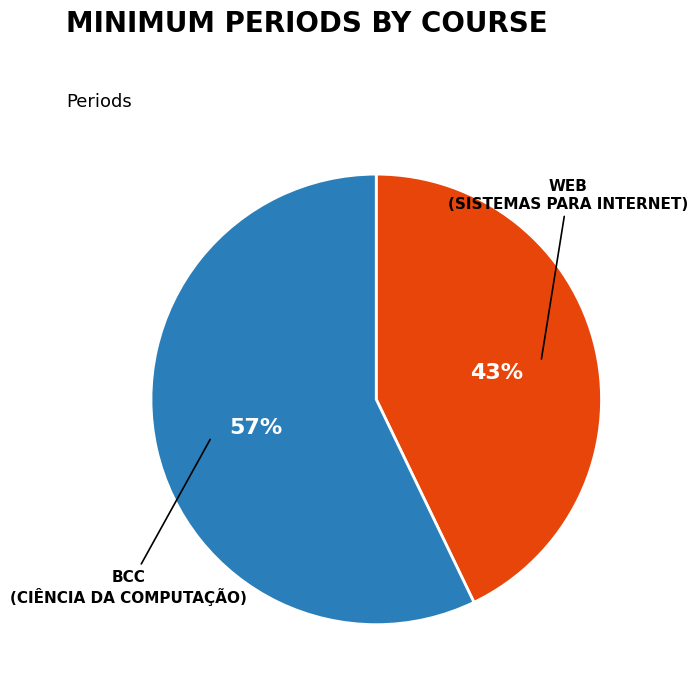

Which category accounts for the majority?

BCC